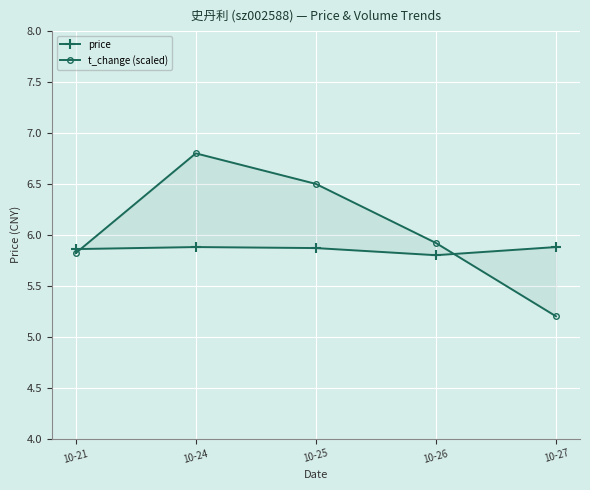

True or false: t_change (scaled) has more than 2 interior local peaks.

False